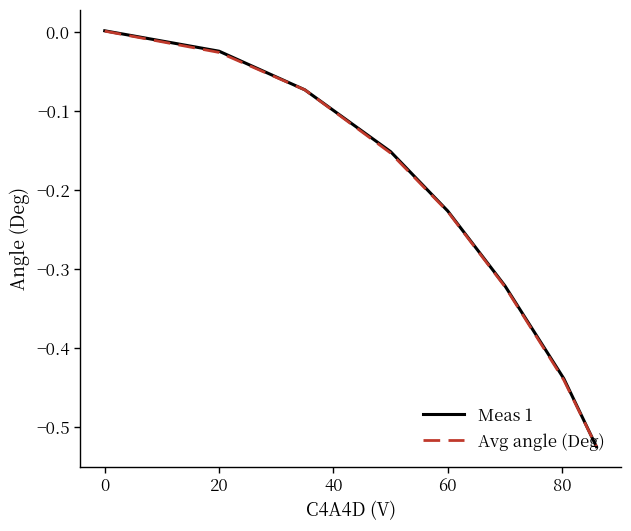

Which series has the largest range (max minus min)?

Meas 1